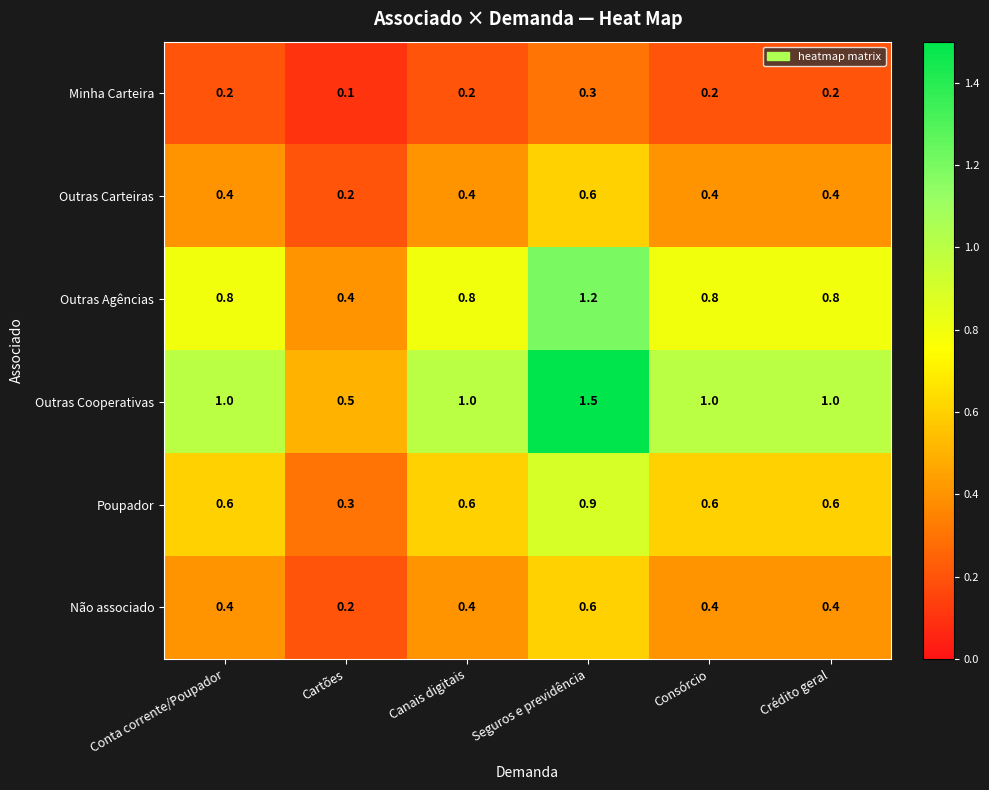

The value of Outras Cooperativas at Canais digitais is 1.0. True or false?

True